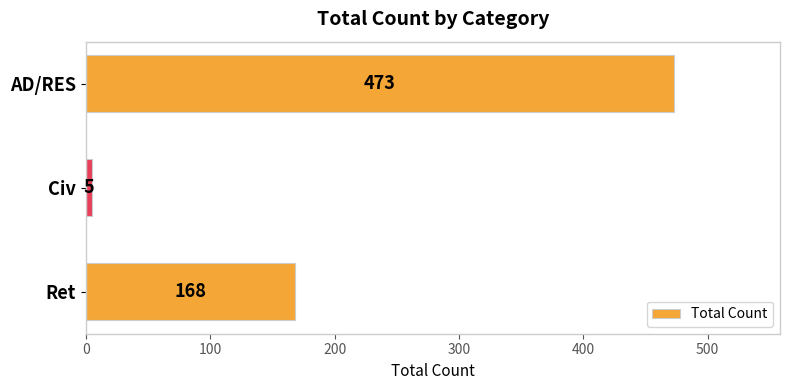

Reading bottom to top, what are all the values shown in this chart?

168	5	473